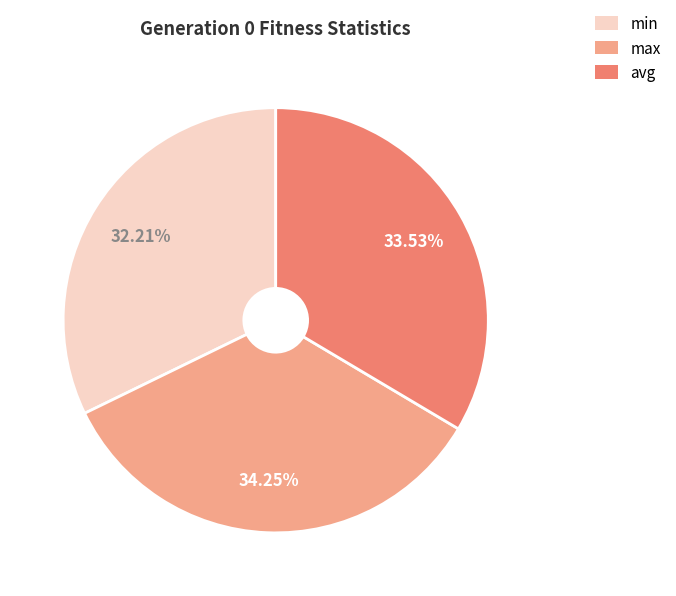

Is max the majority of the pie?

No